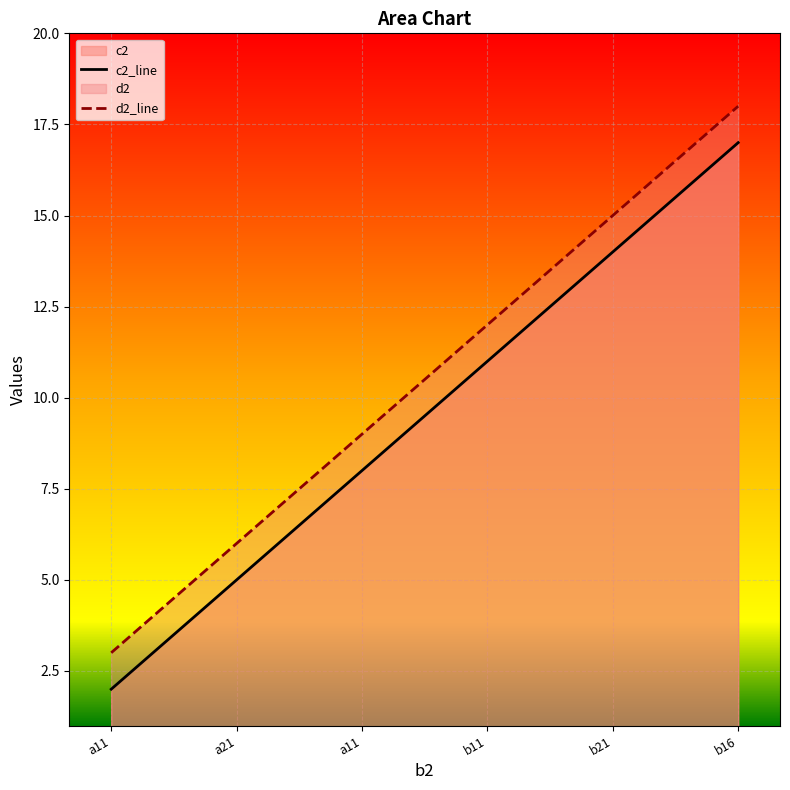

Does the chart display data point markers on the line(s)?

No